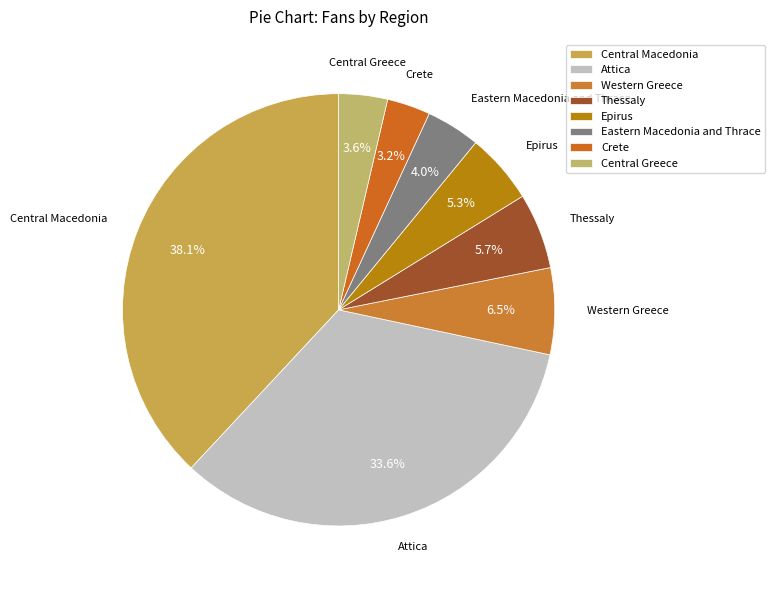

Approximately how many times larger is the value at Thessaly compared to Central Greece?

1.6